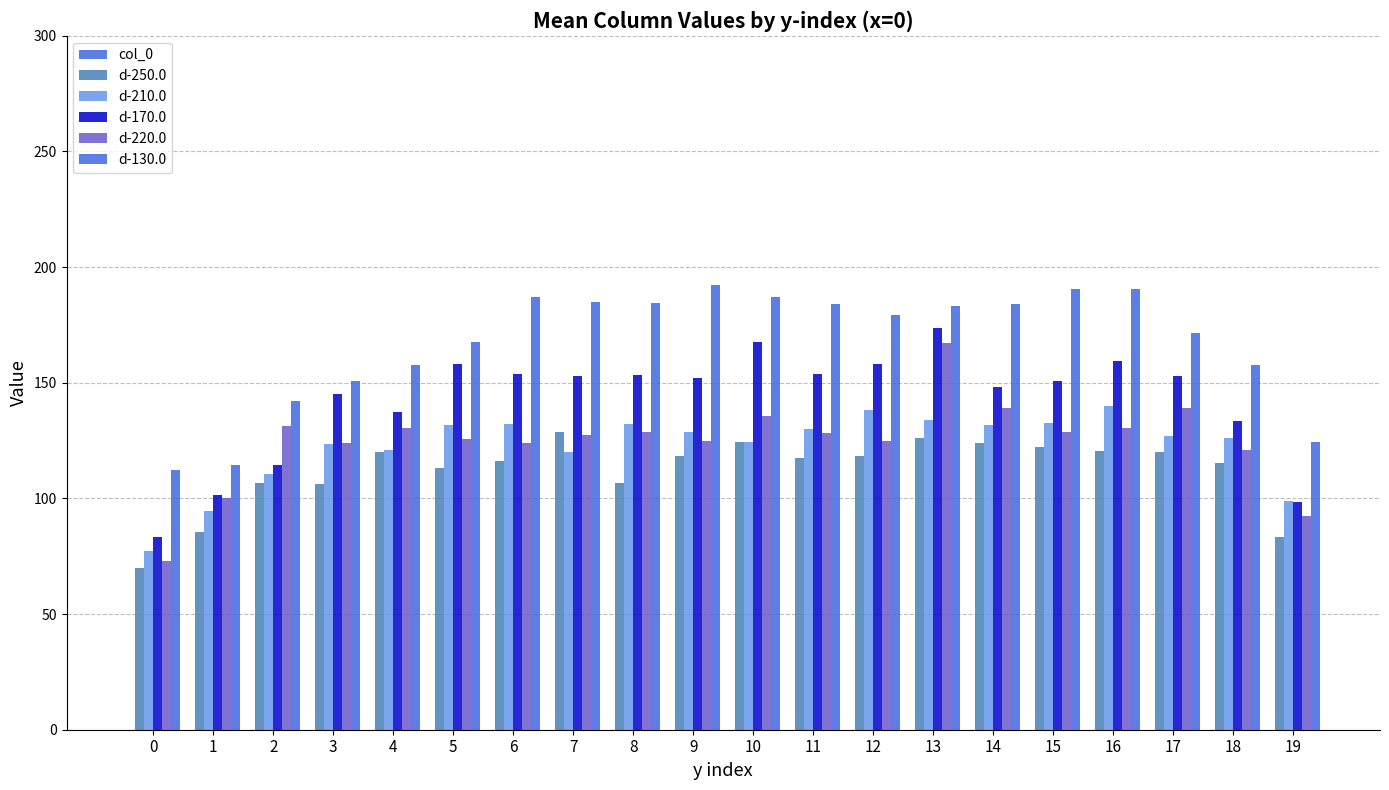

How many distinct data groups are displayed?

5